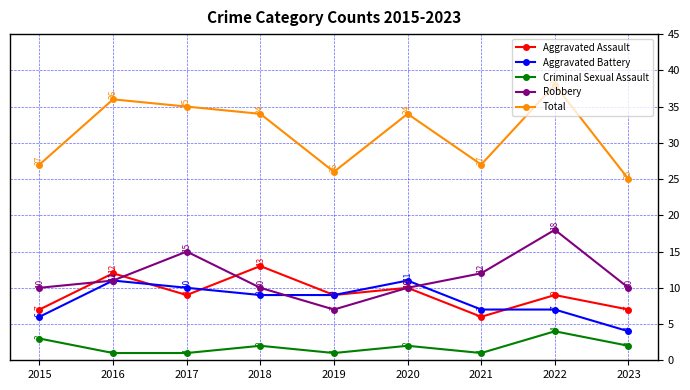

Rank the series at 2022 from highest to lowest value.

Total, Robbery, Aggravated Assault, Aggravated Battery, Criminal Sexual Assault